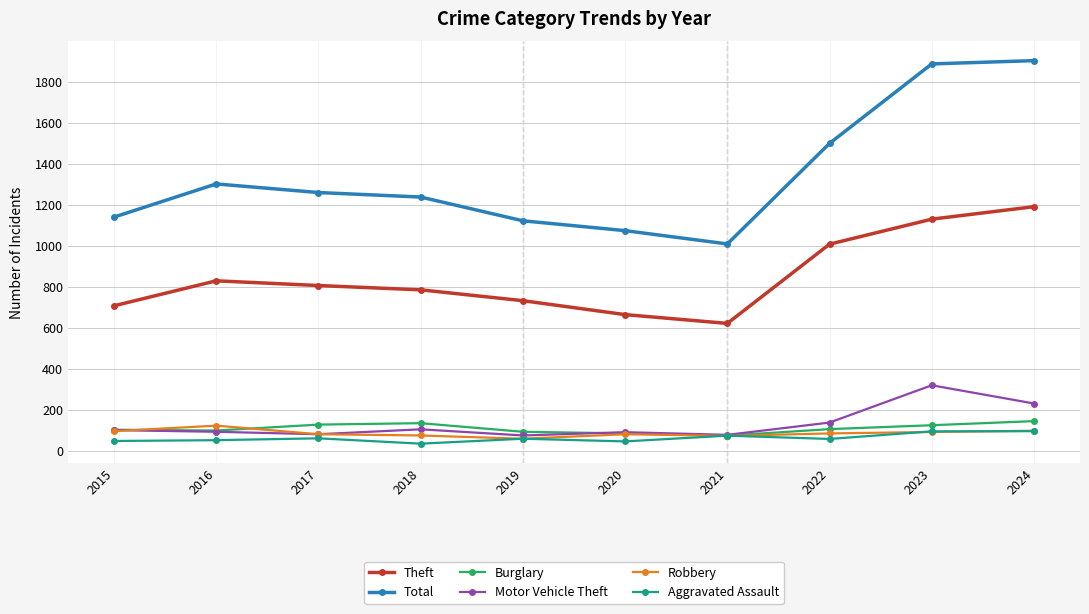

What is the difference between the maximum and second lowest values in the Motor Vehicle Theft series?

242